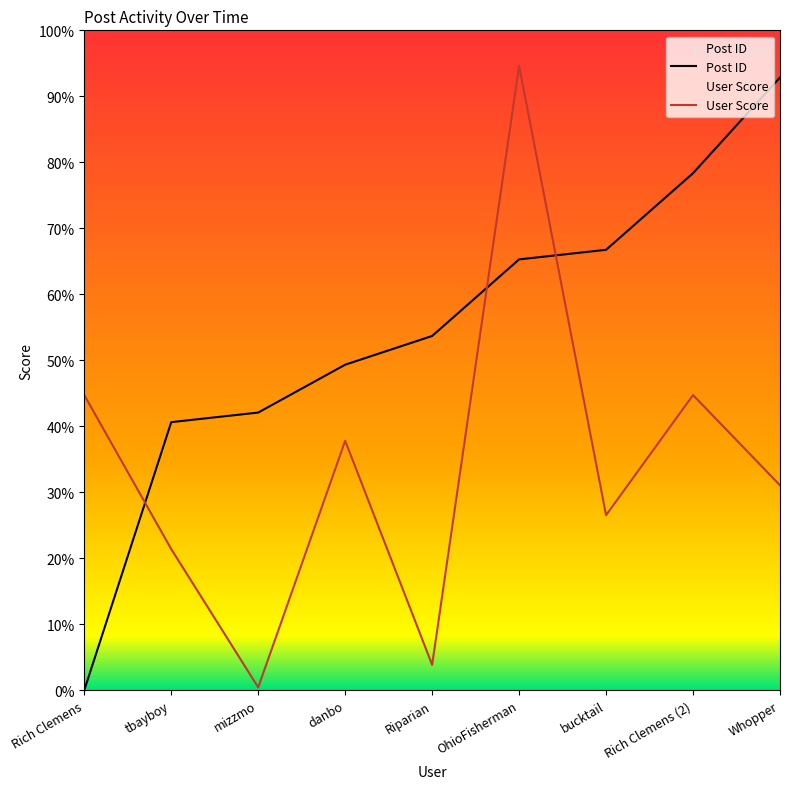

List the series in order of their peak value, lowest first.

Post ID, User Score